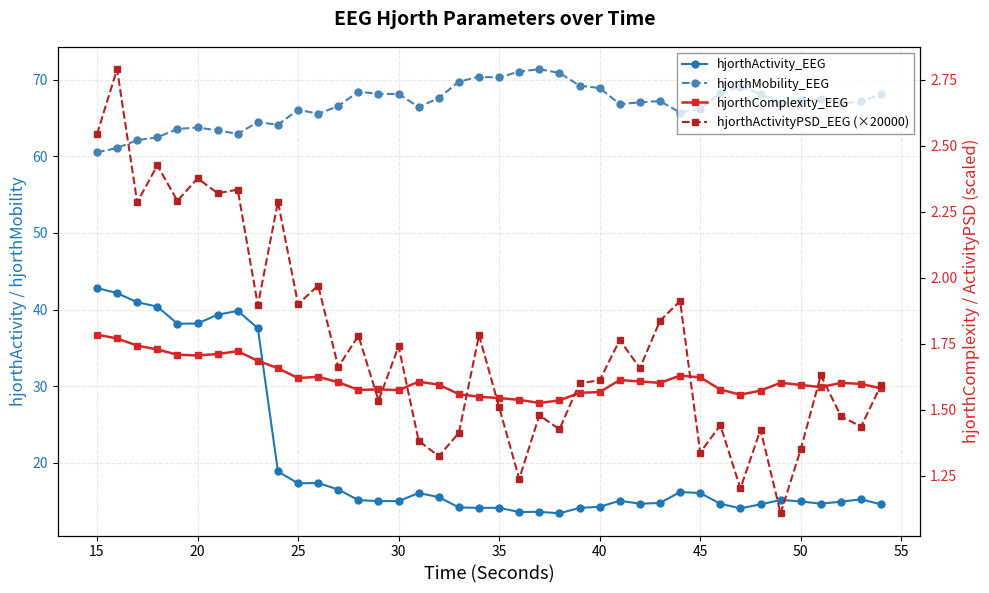

What is the value of the hjorthMobility_EEG point at the 6th from the left?

63.8